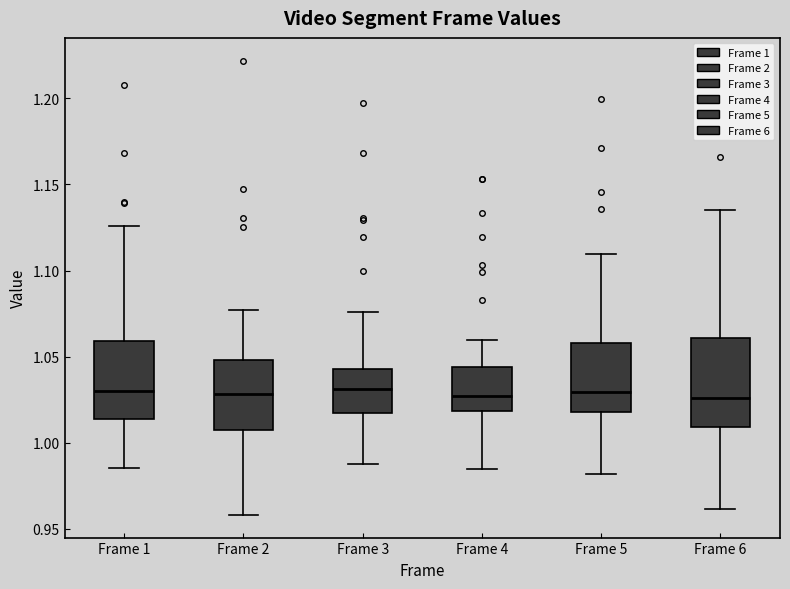

Reading left to right, transcribe this box plot: for each box, give where its median line is, the range the box spans, and where its two whiskers end, as read against the y-axis. The values are not printed on the chart, so give them approximately, as read against the axis.

Frame 1: median 1.030, box 1.015 to 1.060, whiskers 0.985 to 1.125
Frame 2: median 1.030, box 1.005 to 1.050, whiskers 0.960 to 1.075
Frame 3: median 1.030, box 1.020 to 1.045, whiskers 0.990 to 1.075
Frame 4: median 1.025, box 1.020 to 1.045, whiskers 0.985 to 1.060
Frame 5: median 1.030, box 1.020 to 1.060, whiskers 0.980 to 1.110
Frame 6: median 1.025, box 1.010 to 1.060, whiskers 0.960 to 1.135